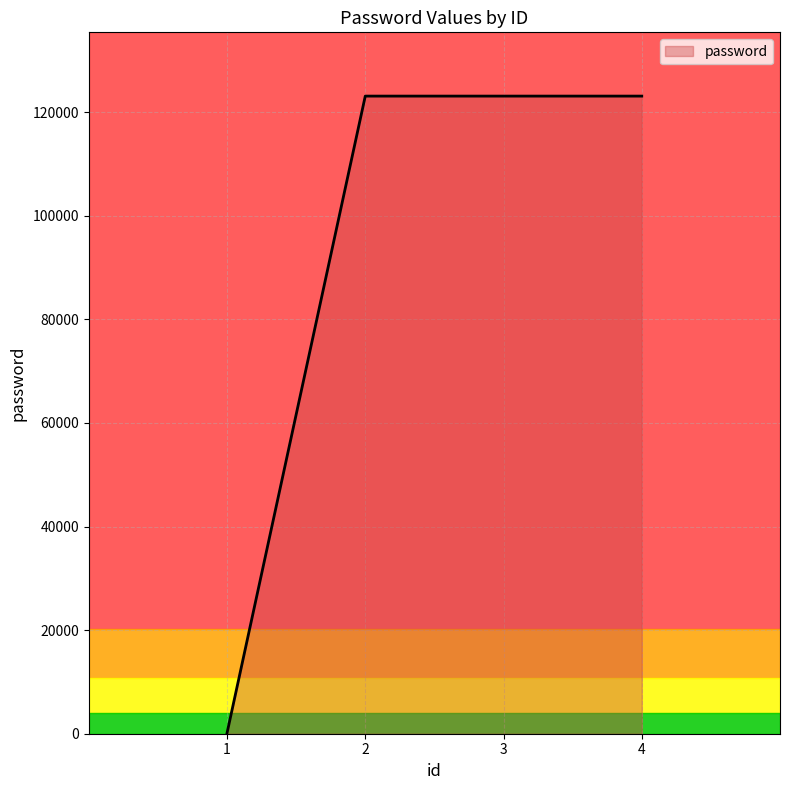

Reading left to right, extract all data points from this chart.

123	123123	123123	123123